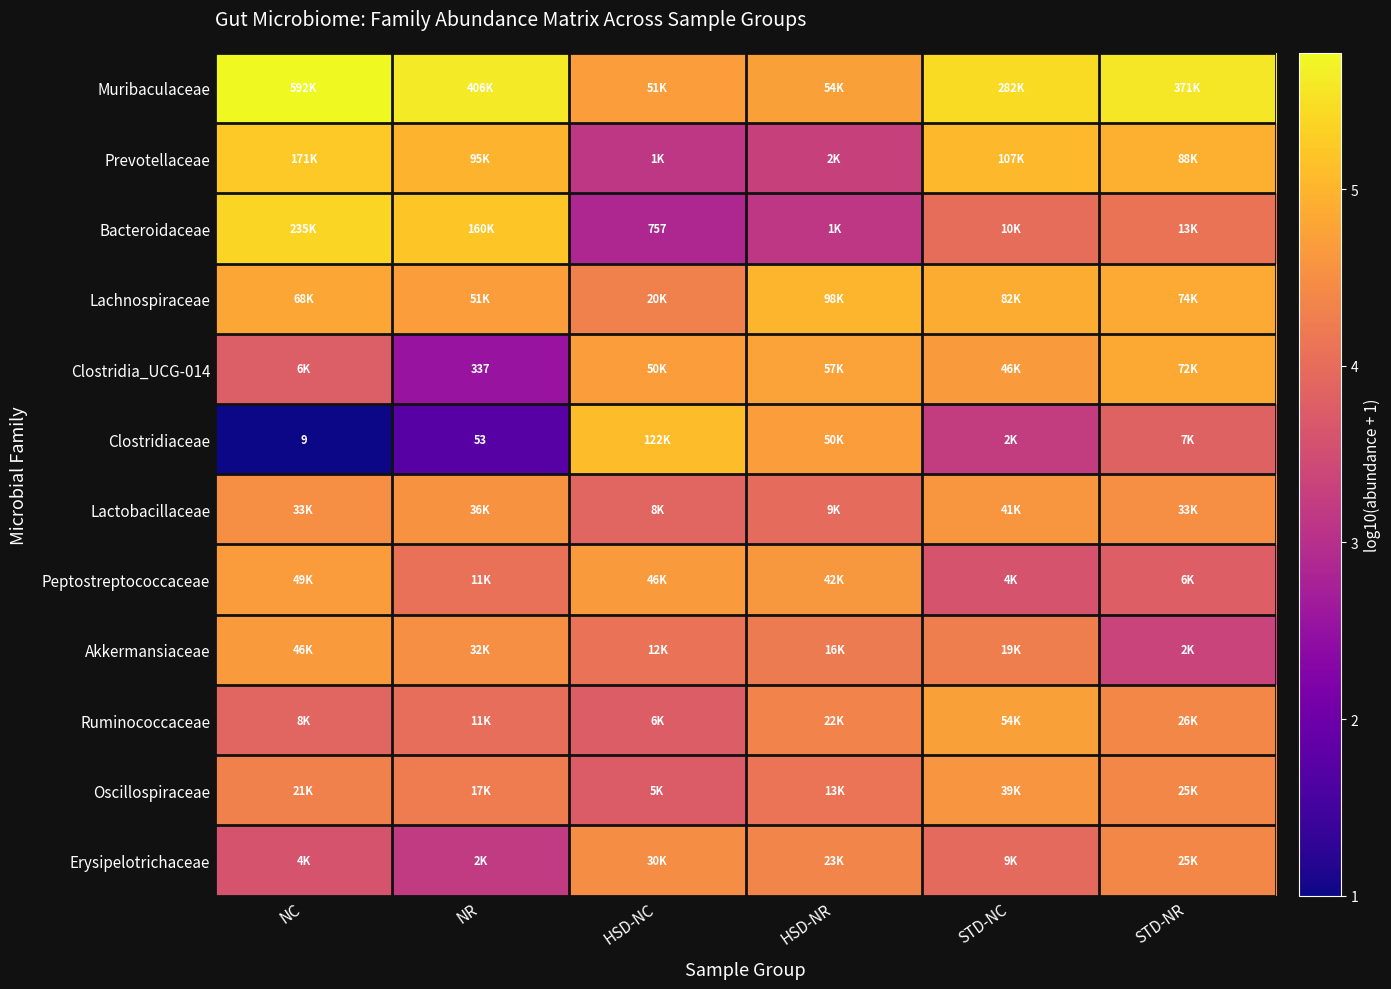

List the labels in order of Erysipelotrichaceae value, smallest first.

NR, NC, STD-NC, HSD-NR, STD-NR, HSD-NC